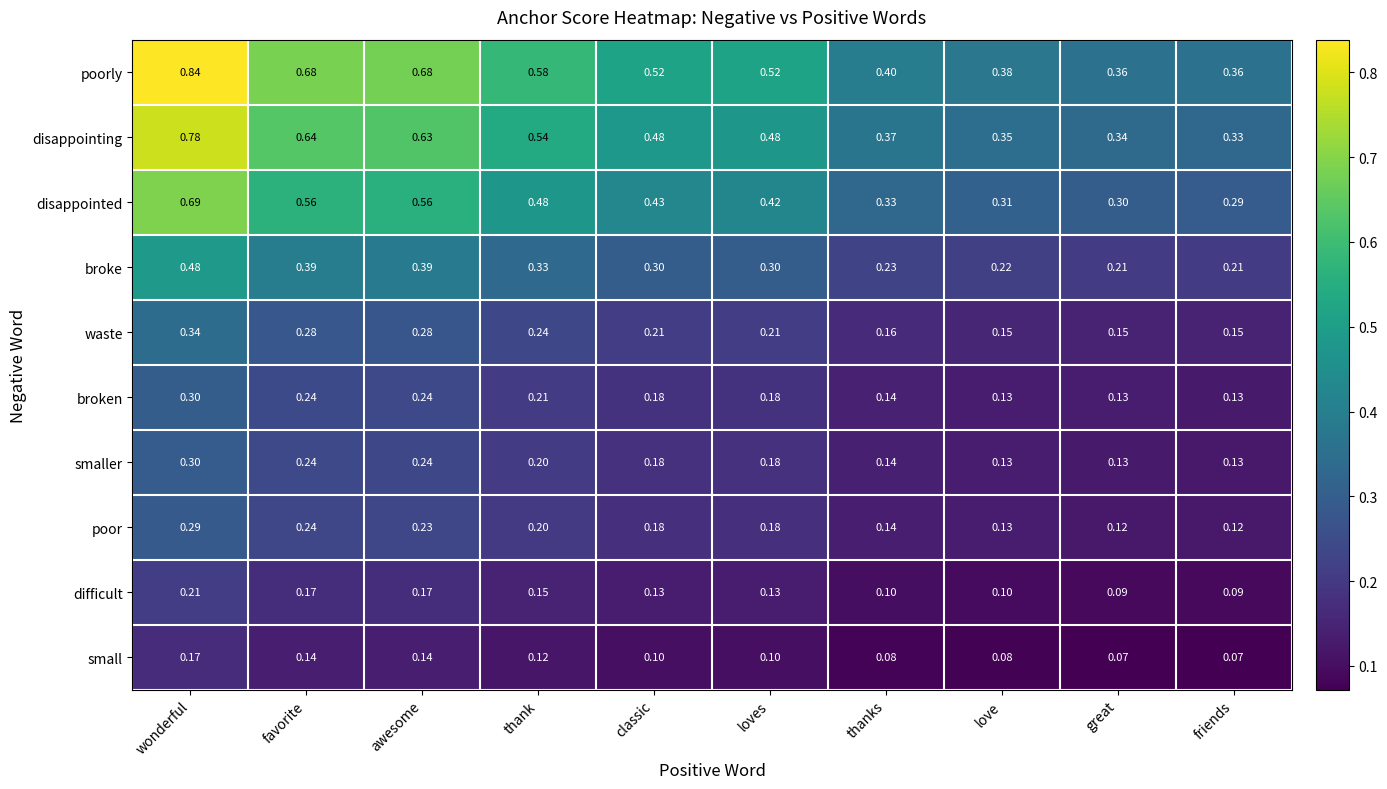

At which category is the sum across all series the highest?

wonderful